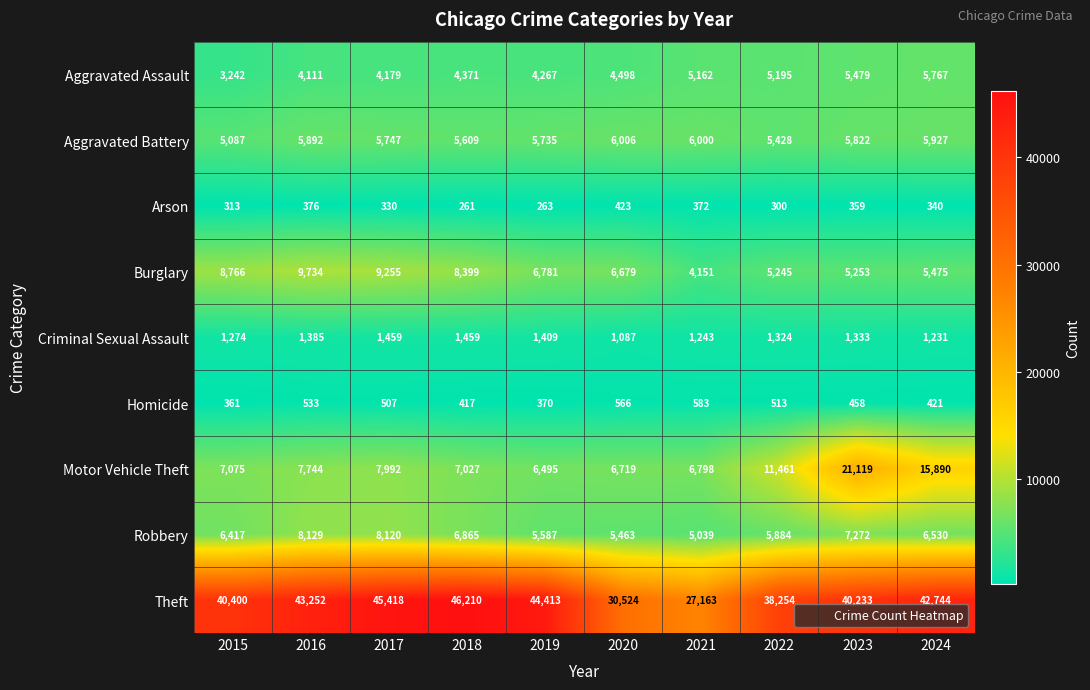

At which category is the sum across all series the highest?

2023